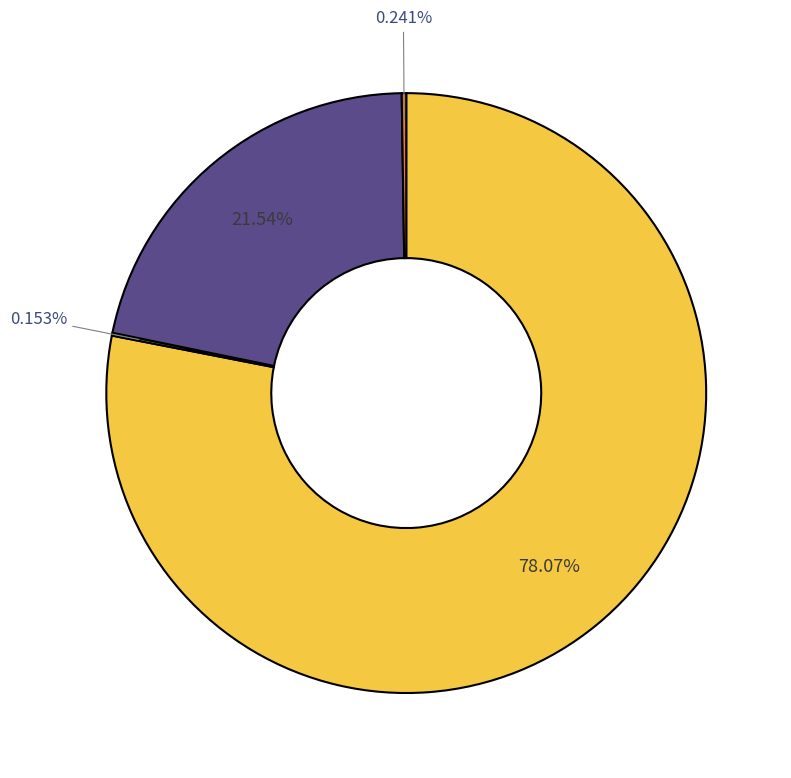

Is there any slice that represents more than half of the pie?

Yes